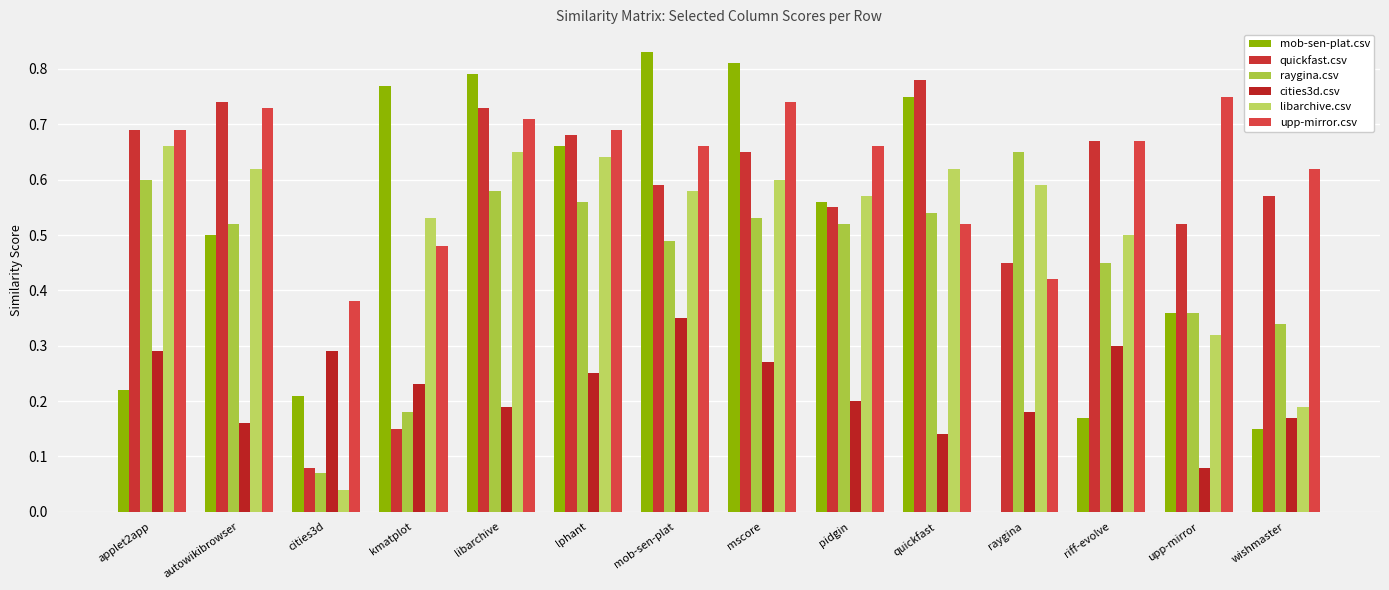

Does the chart contain stacked bars?

No